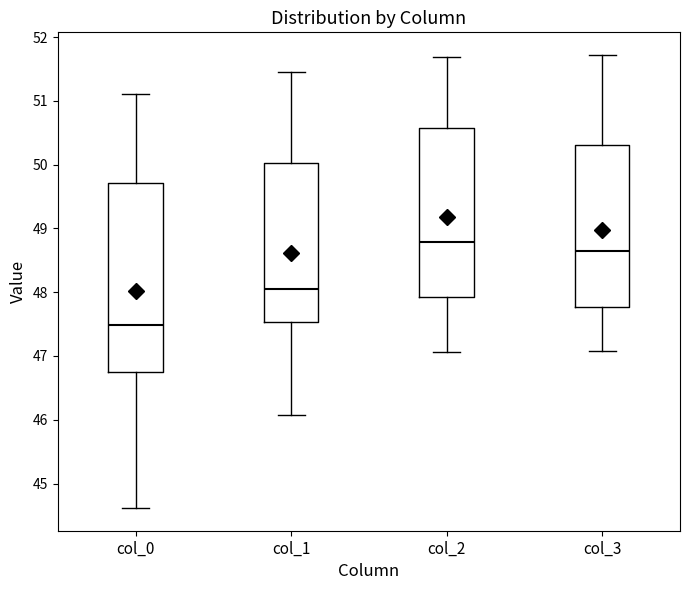

Reading left to right, read every box against the y-axis: the position of its median line, the range the box covers, and the ends of its whiskers. The values are not printed on the chart, so give them approximately, as read against the axis.

col_0: median 47.5, box 46.7 to 49.7, whiskers 44.6 to 51.1
col_1: median 48.0, box 47.5 to 50.0, whiskers 46.1 to 51.5
col_2: median 48.8, box 47.9 to 50.6, whiskers 47.1 to 51.7
col_3: median 48.6, box 47.8 to 50.3, whiskers 47.1 to 51.7